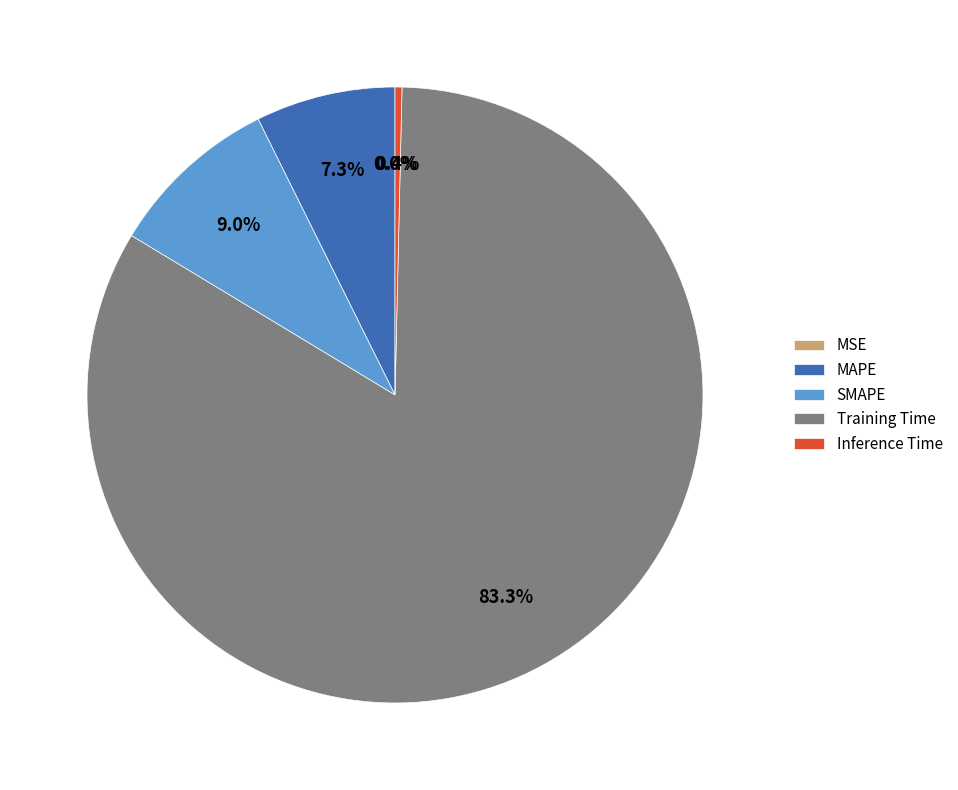

Does Training Time account for over 50% of the chart?

Yes